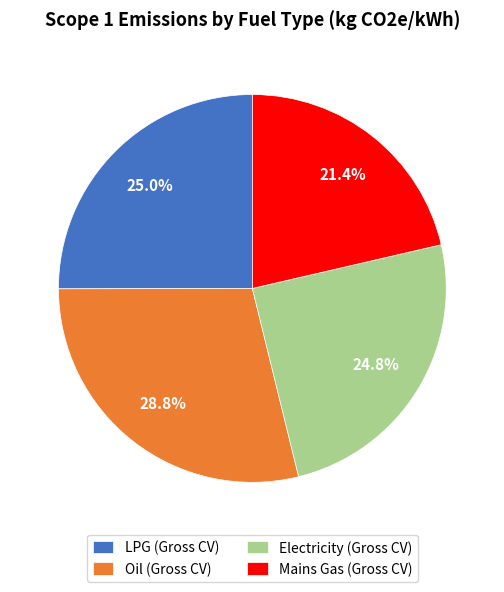

What is the largest slice in the pie chart?

Oil (Gross CV)